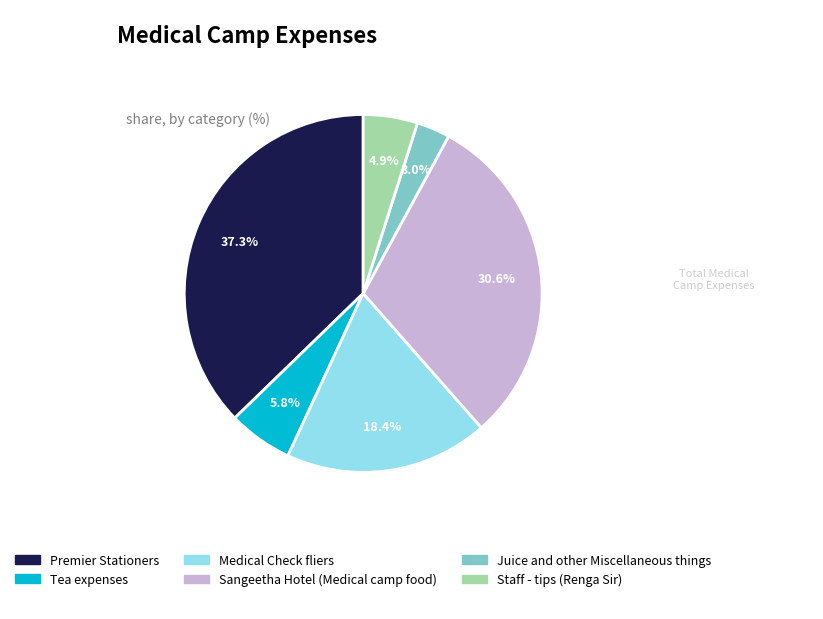

Between Premier Stationers and Staff - tips (Renga Sir), which is larger?

Premier Stationers